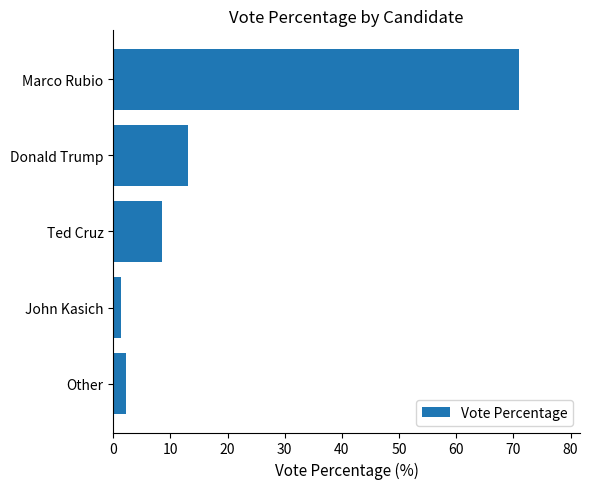

Reading top to bottom, transcribe all the data shown in this chart.

71.0	13.1	8.6	1.3	2.2